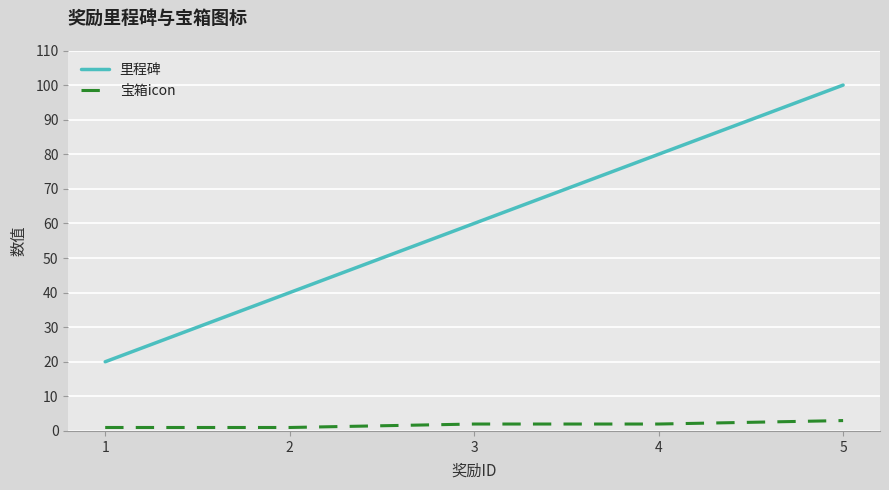

Reading left to right, what are all the values shown in this chart?

里程碑: 20	40	60	80	100
宝箱icon: 1	1	2	2	3